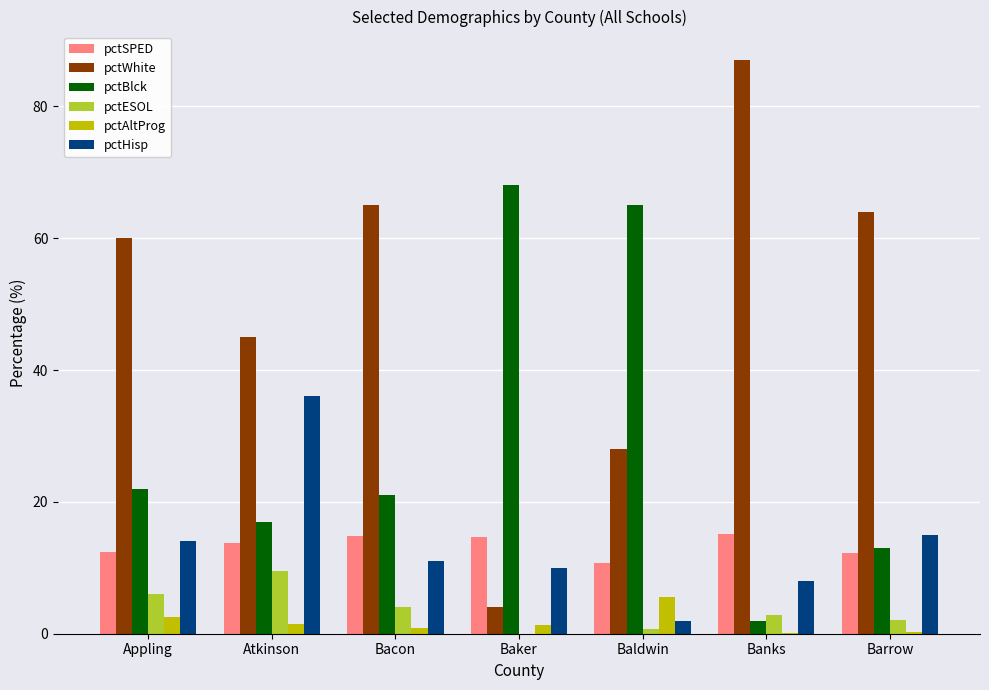

What is the sum of all pctESOL values?

25.1